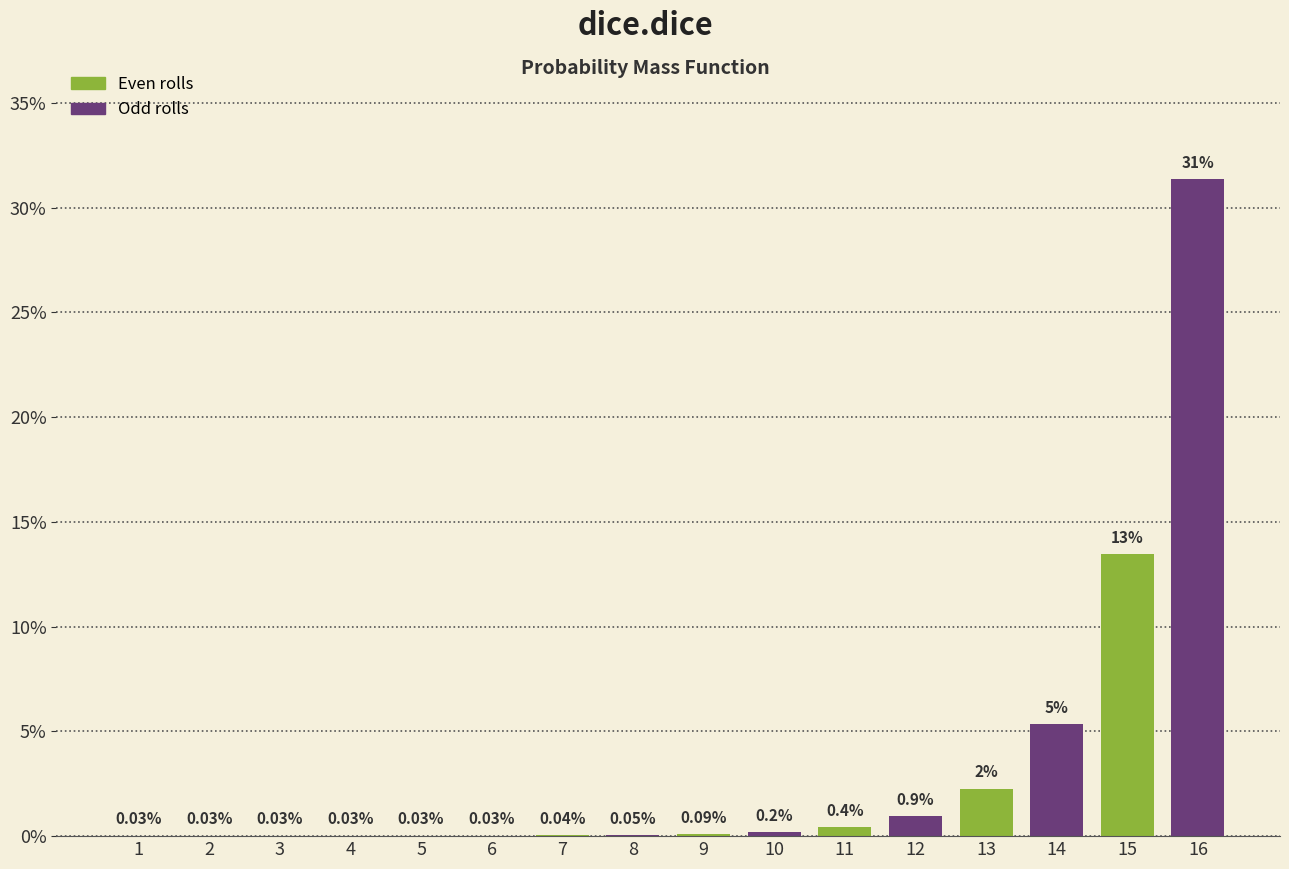

Between 1 and 14, which is larger?

14